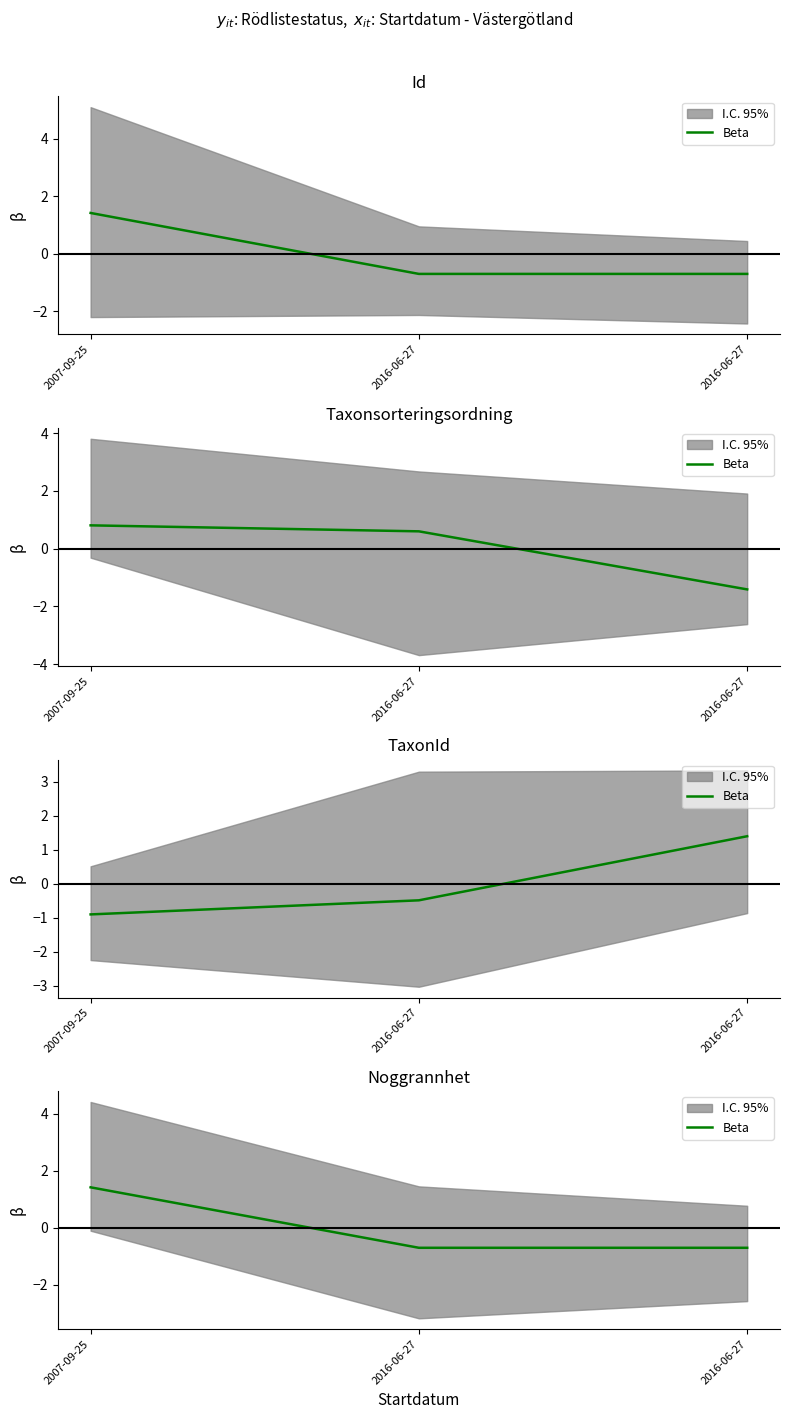

What is the value of the 1st point from the left?

1.4